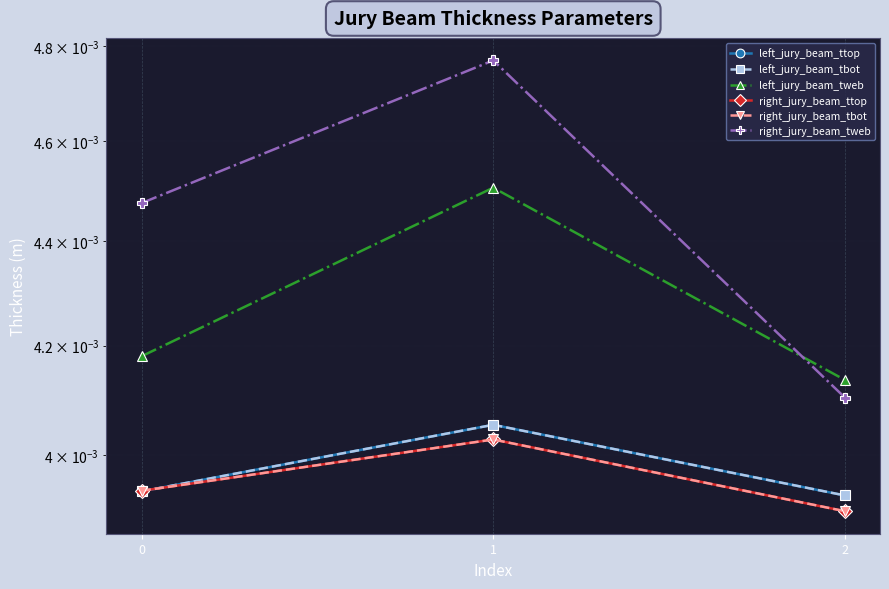

List the labels in order of right_jury_beam_tbot value, smallest first.

2, 0, 1